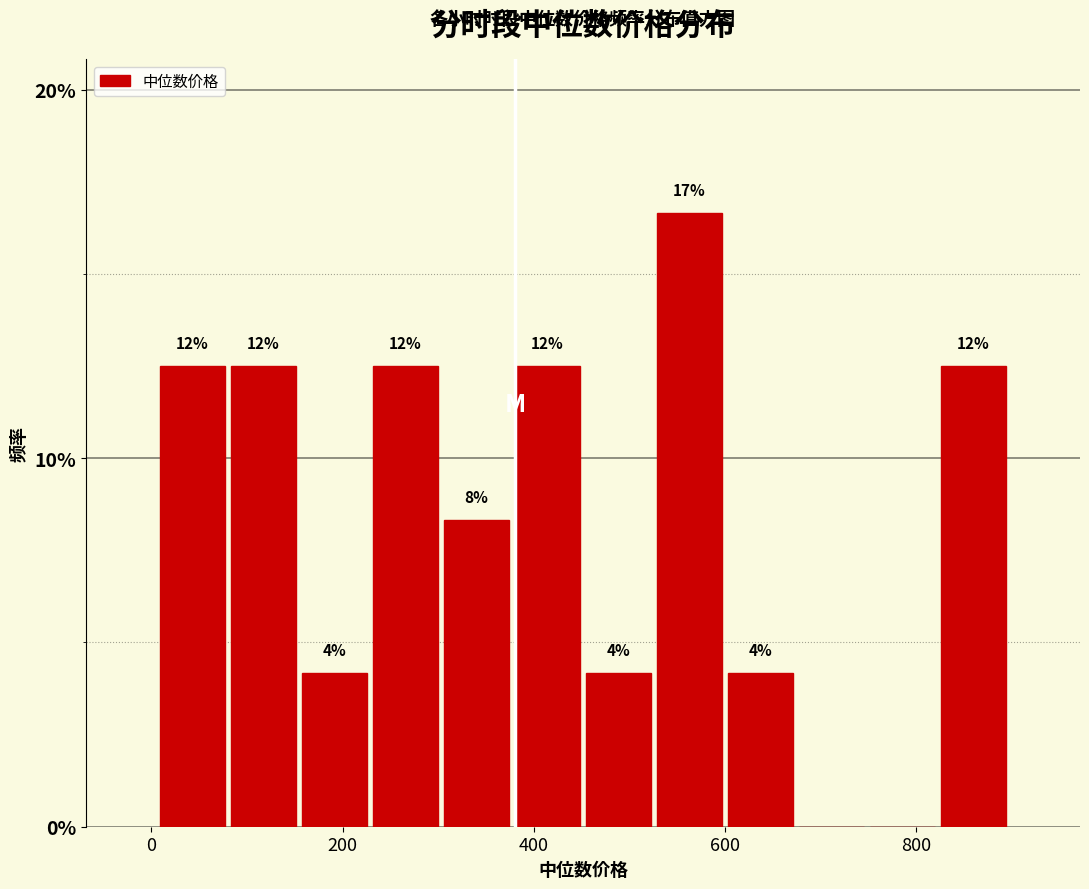

Read against the x-axis, roughly where is the centre of the tallest bar?

560